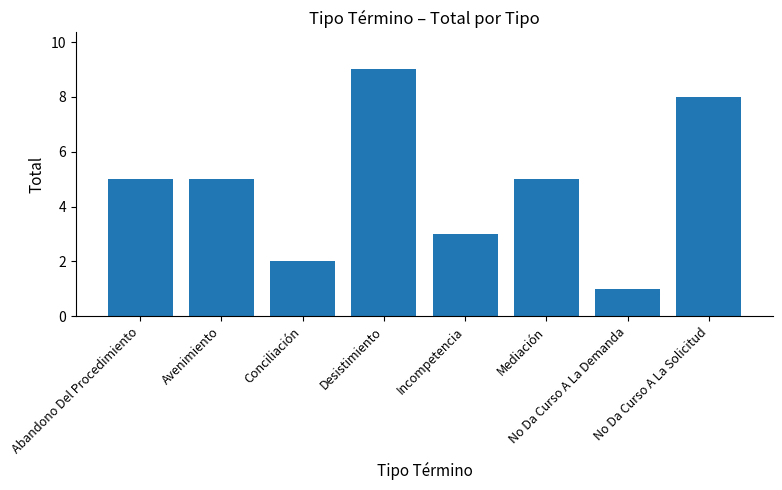

Reading left to right, transcribe all the data shown in this chart.

Abandono Del Procedimiento=5	Avenimiento=5	Conciliación=2	Desistimiento=9	Incompetencia=3	Mediación=5	No Da Curso A La Demanda=1	No Da Curso A La Solicitud=8